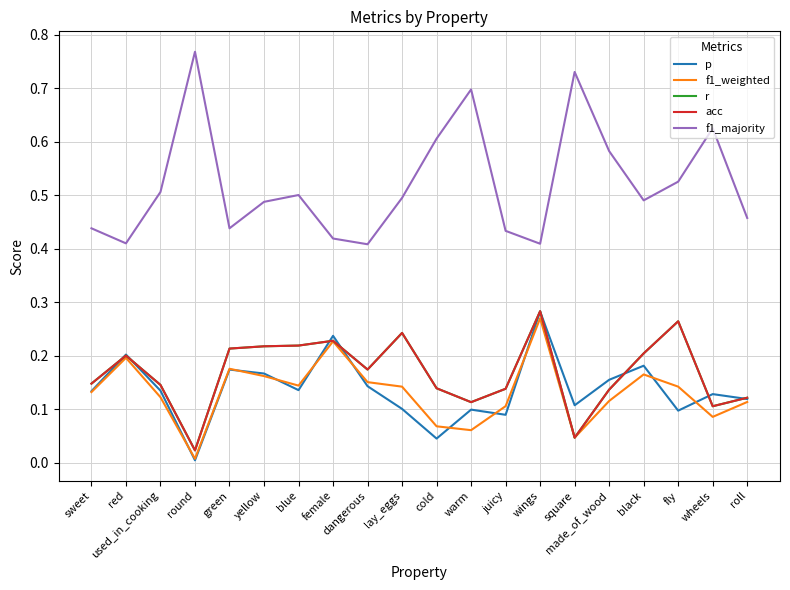

At which category does f1_majority reach its first local valley?

red